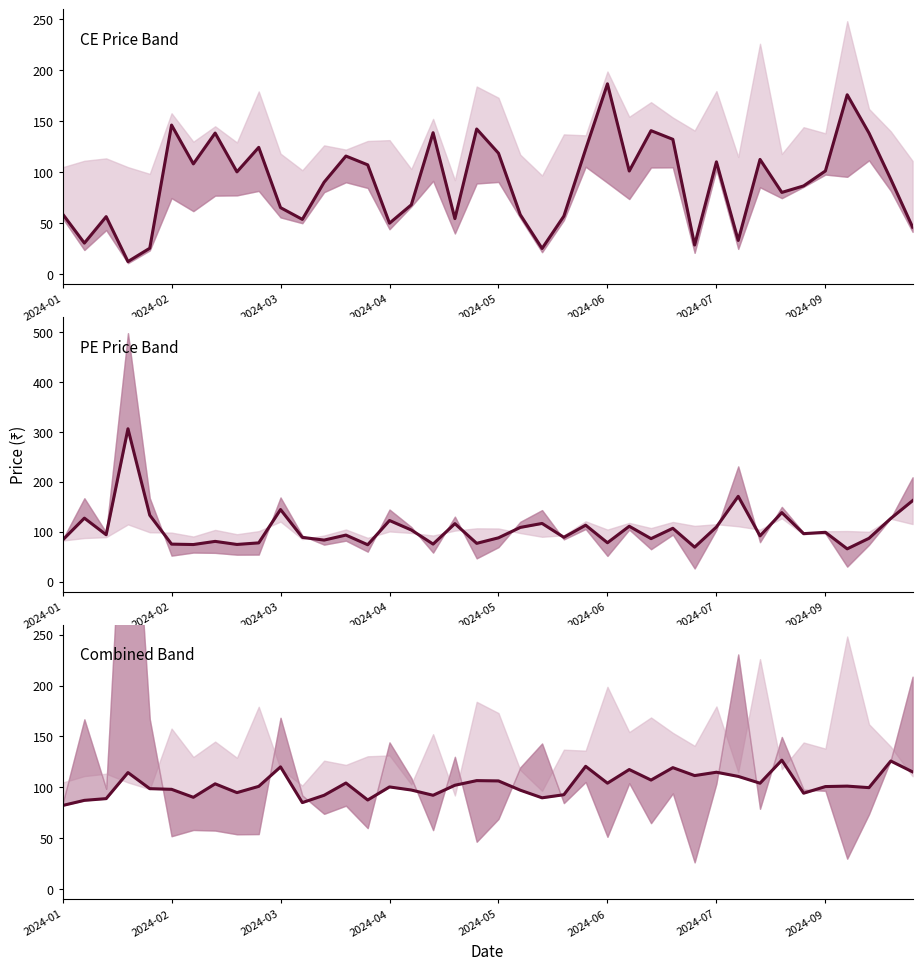

True or false: PE.Open (mid) has more than 1 points higher than both neighbors.

True